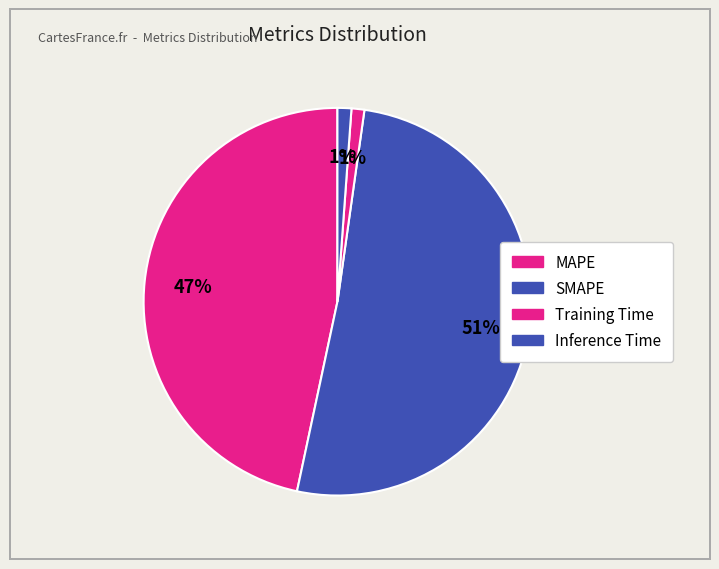

Does SMAPE represent more than half of the total?

Yes